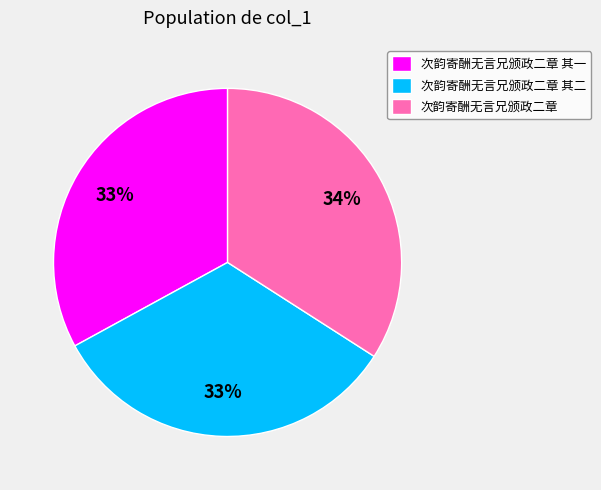

Combined, do 次韵寄酬无言兄颁政二章 and 次韵寄酬无言兄颁政二章 其一 account for over 50%?

Yes